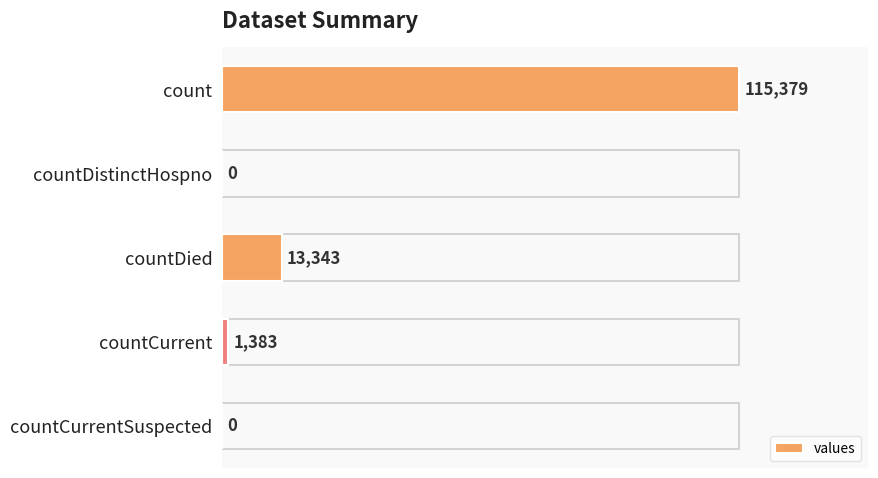

What is the maximum value shown in the chart?

115379